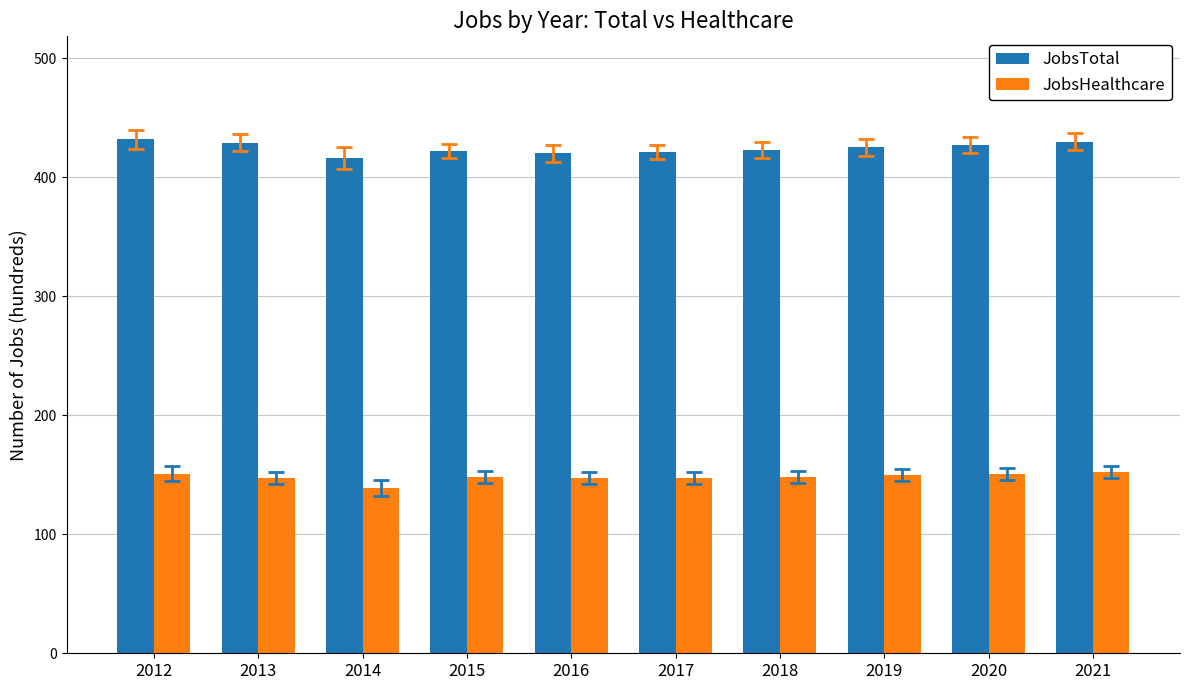

What is the lowest value of the JobsTotal series?

416